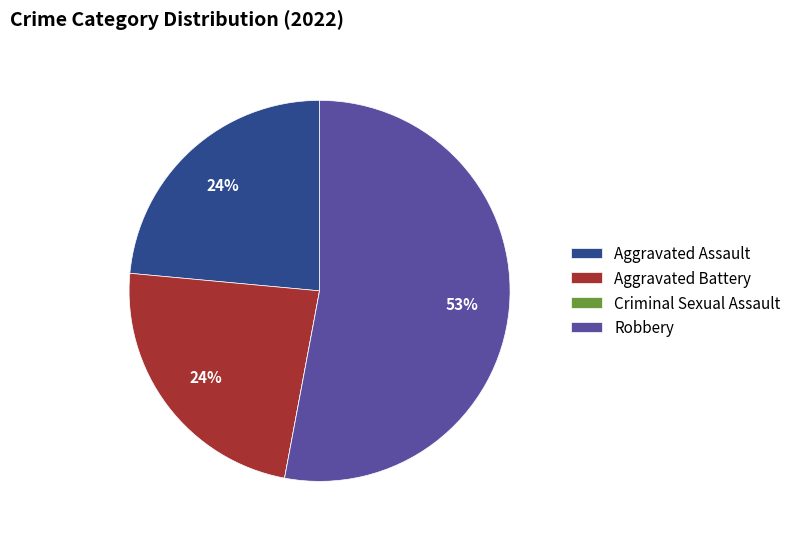

The Aggravated Battery slice represents 31% of the pie. True or false?

False